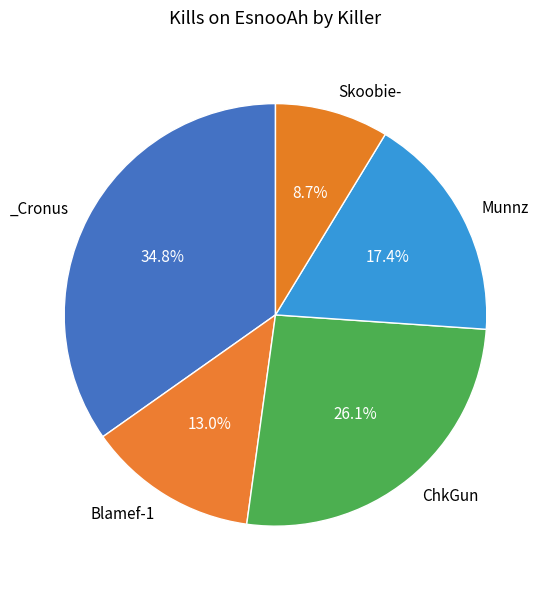

How many segments does this pie chart have?

5